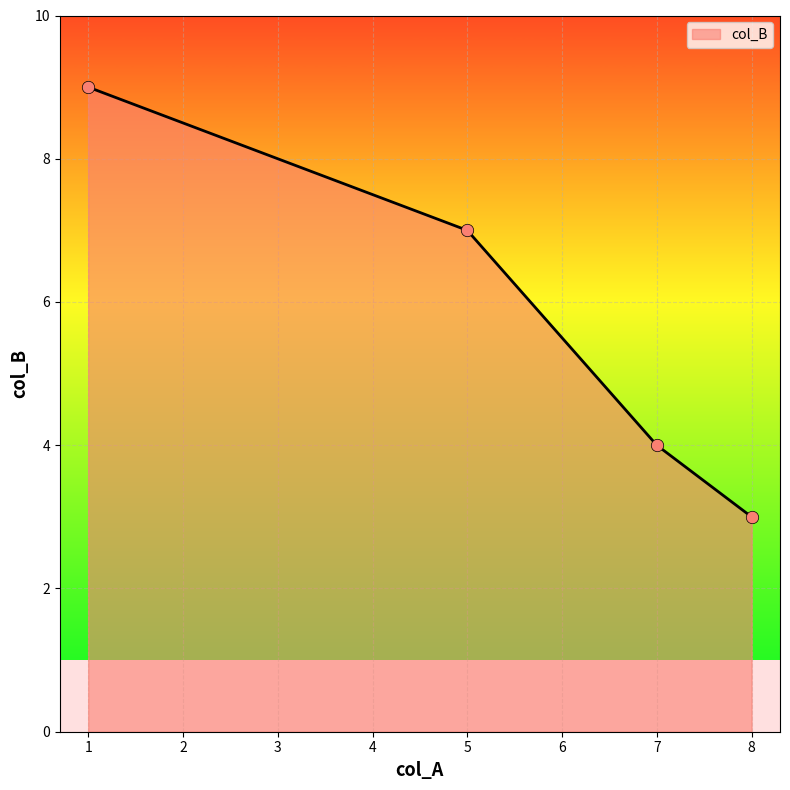

Which has a higher value, 1 or 8?

1